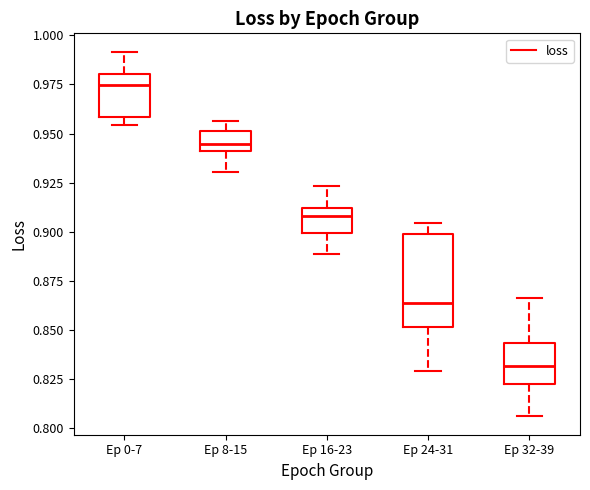

Which box is the tallest, from its lower edge to its upper edge?

Ep 24-31